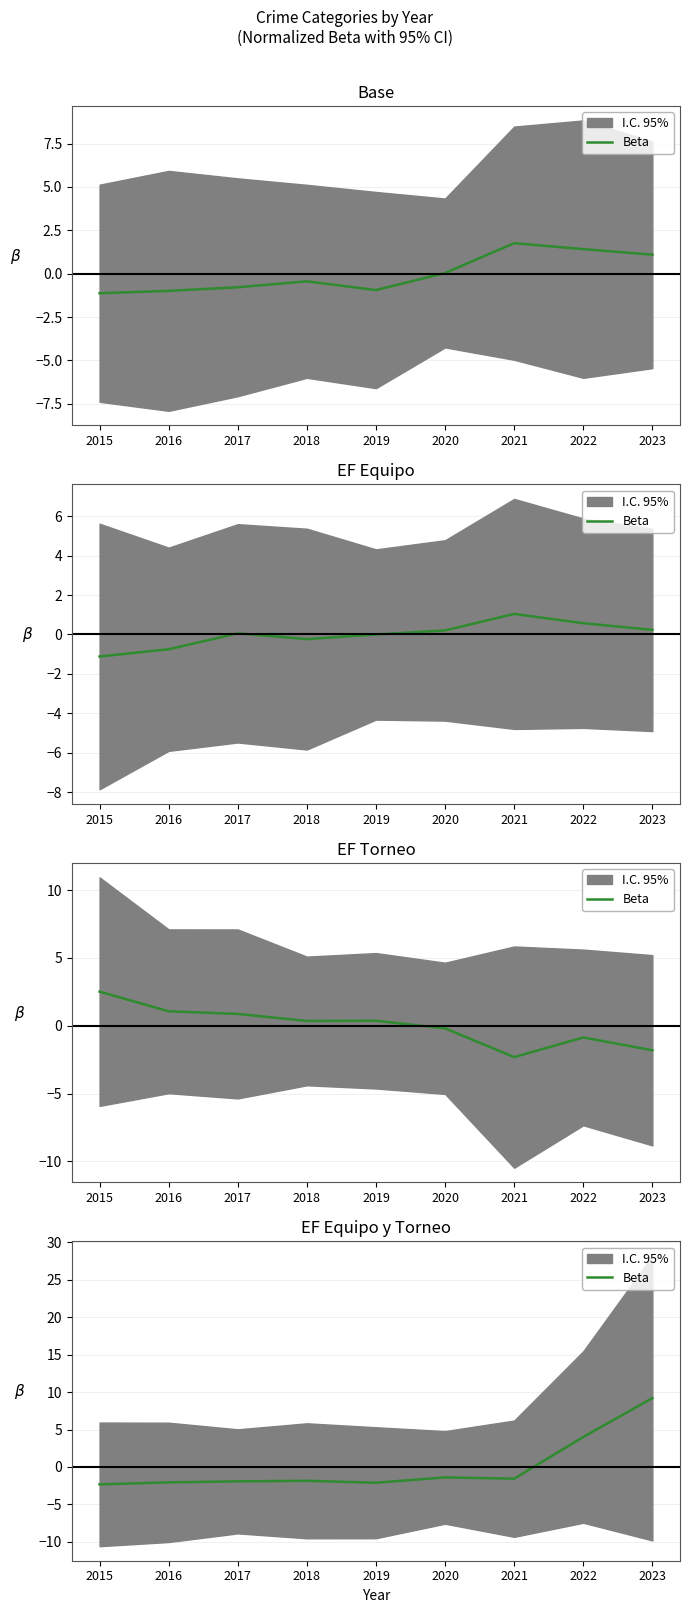

Is it true that the value at 2017 is -0.6?

False